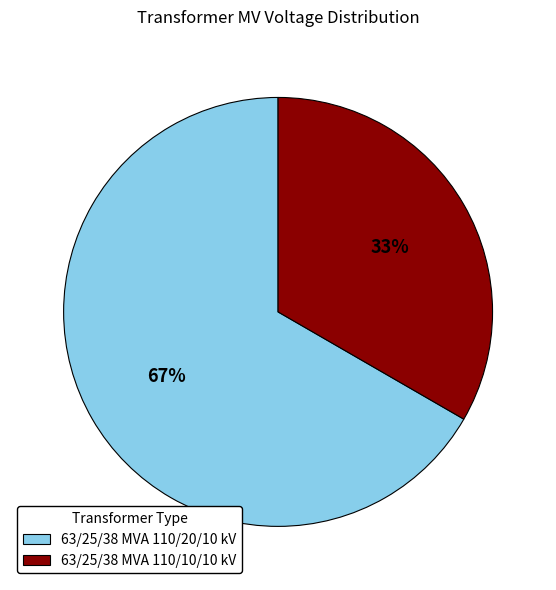

What is the ratio of the value at 63/25/38 MVA 110/10/10 kV to the value at 63/25/38 MVA 110/20/10 kV?

0.5